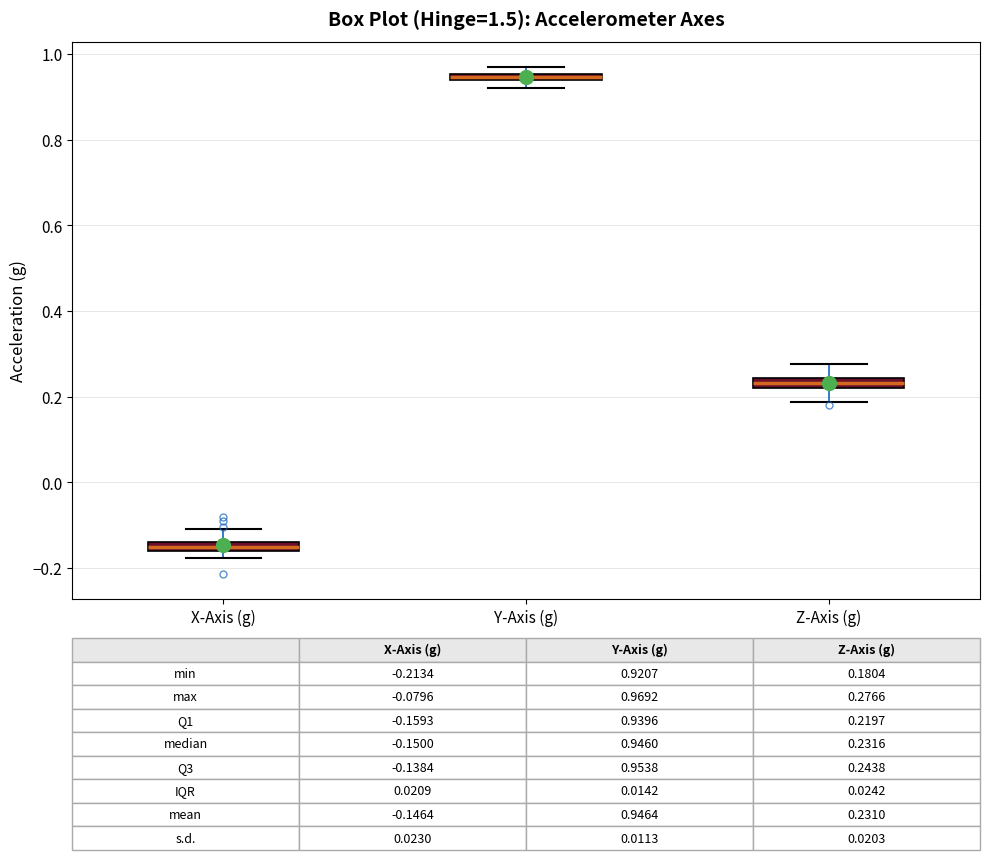

Which box has the highest median line?

Y-Axis (g)